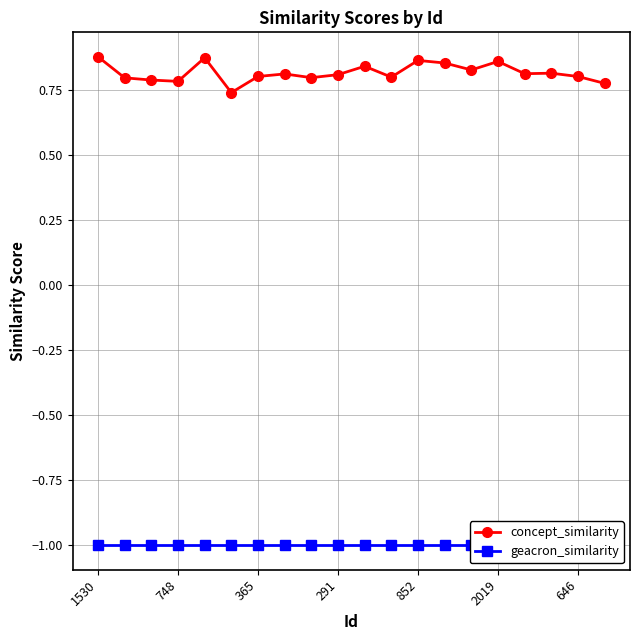

What are all the series names shown in the legend?

concept_similarity, geacron_similarity